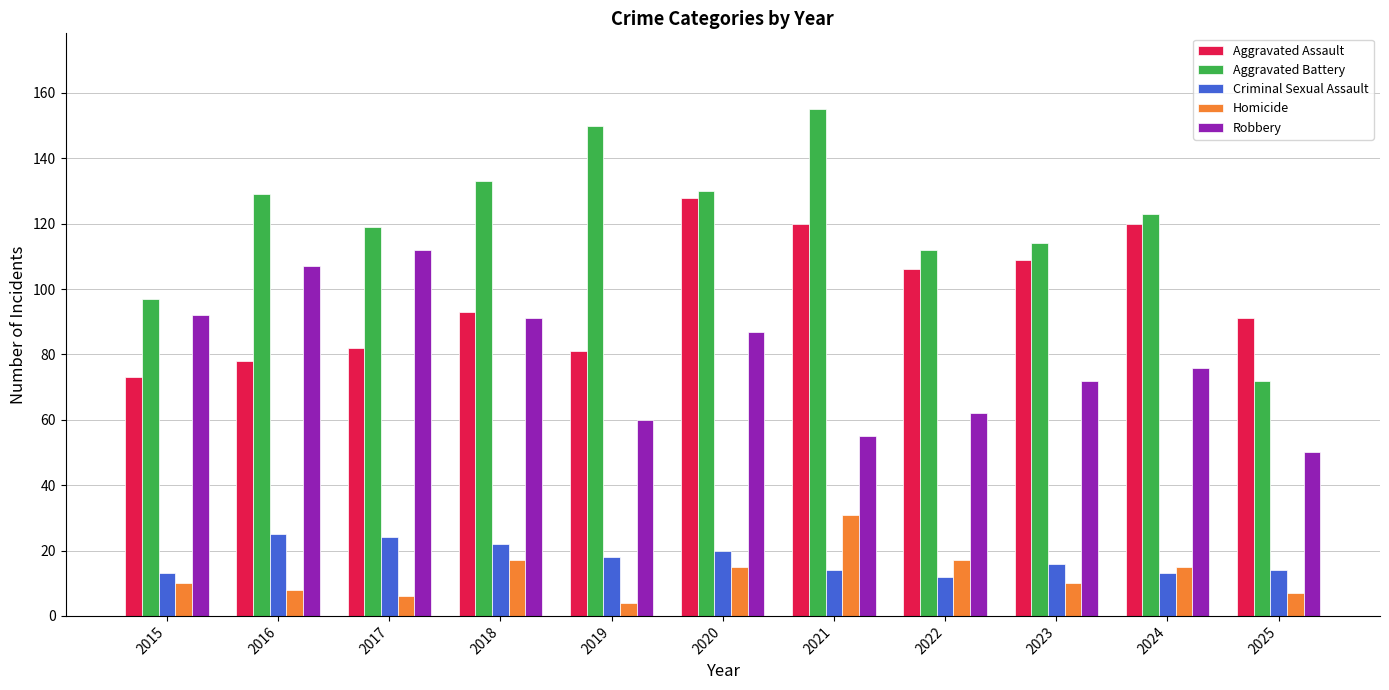

At how many categories does at least one series exceed 105?

9